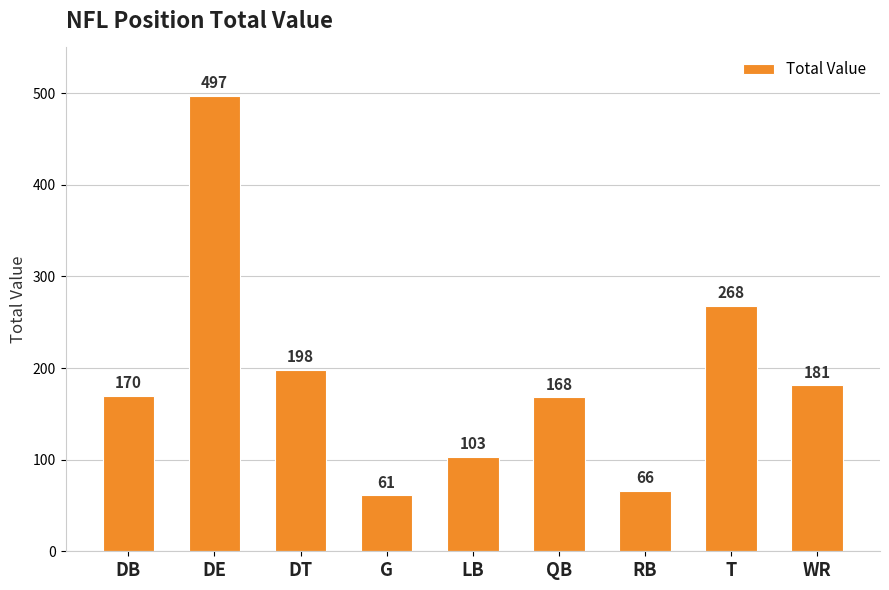

Rank the categories by value from lowest to highest.

G, RB, LB, QB, DB, WR, DT, T, DE